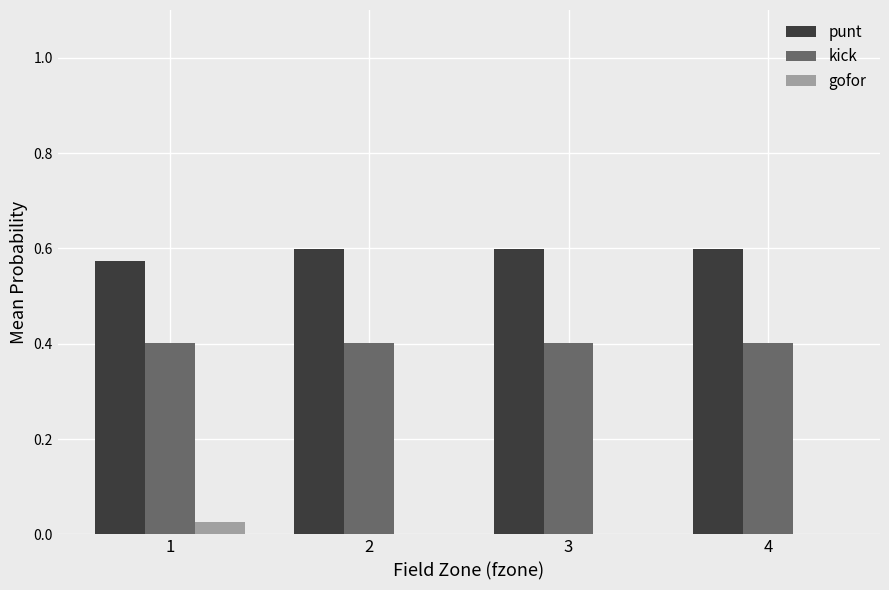

Is the value of punt at 1 greater than the value of kick at 2?

Yes